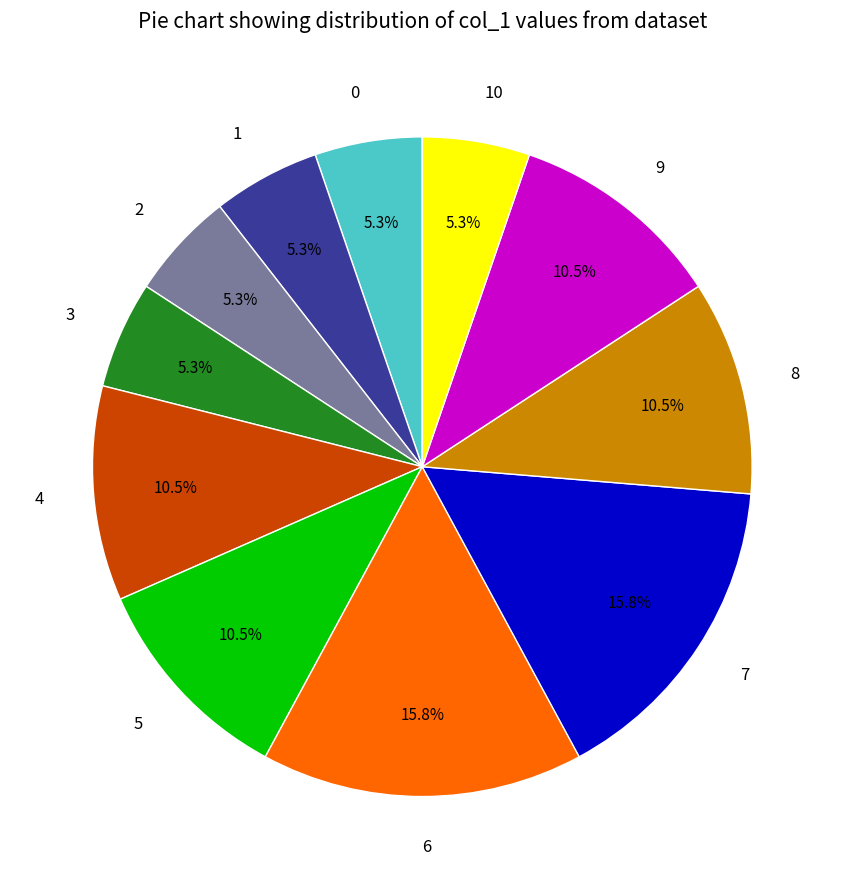

Which has a higher value, 0 or 6?

6